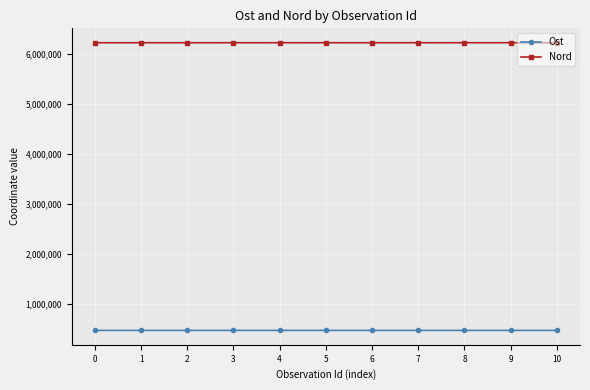

At how many categories does at least one series exceed 4996907?

11